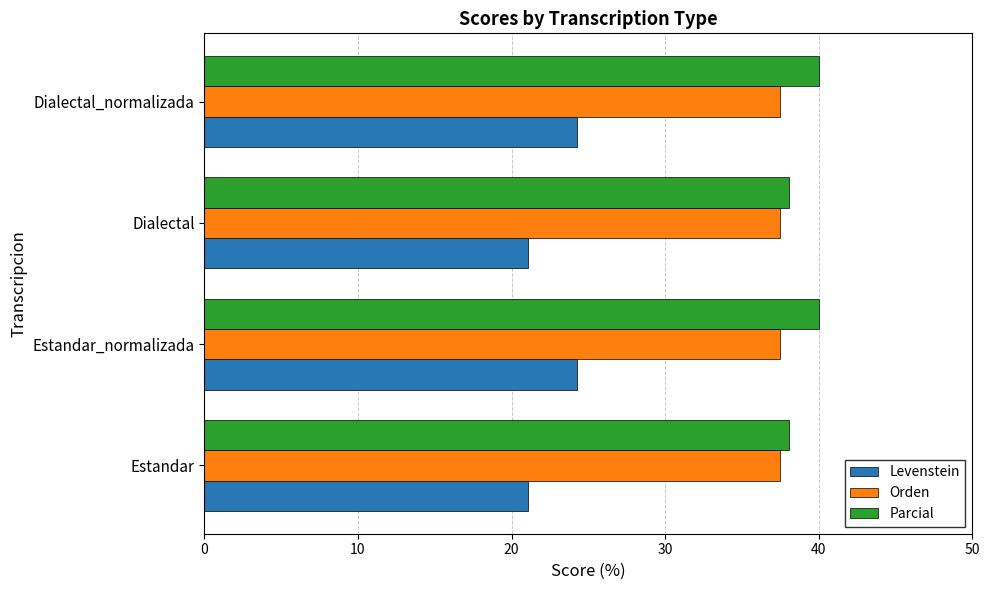

What is the sum of all Levenstein values?

90.6